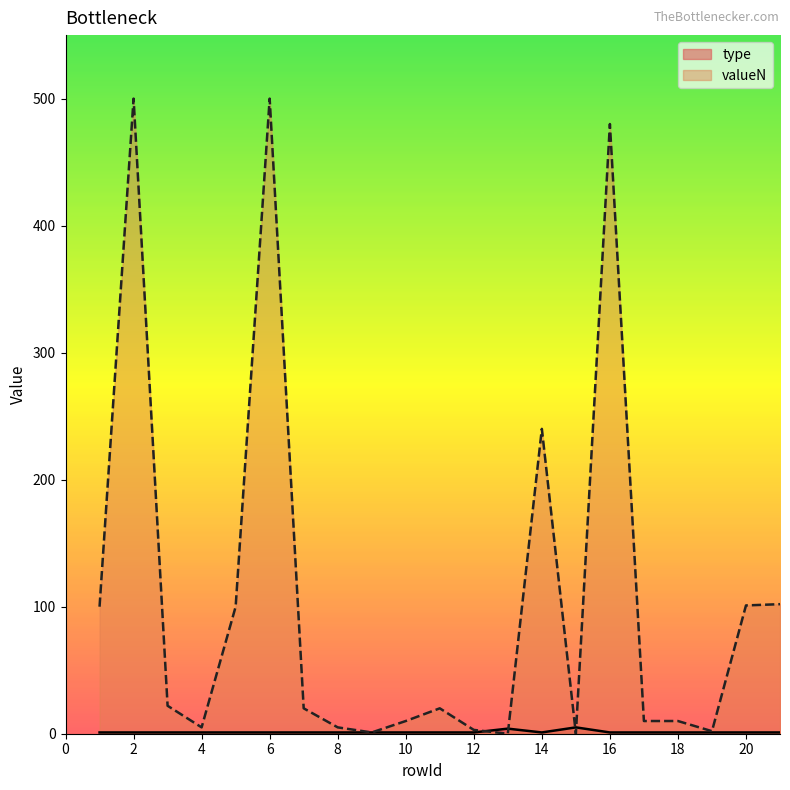

Which series has the widest spread of values?

valueN